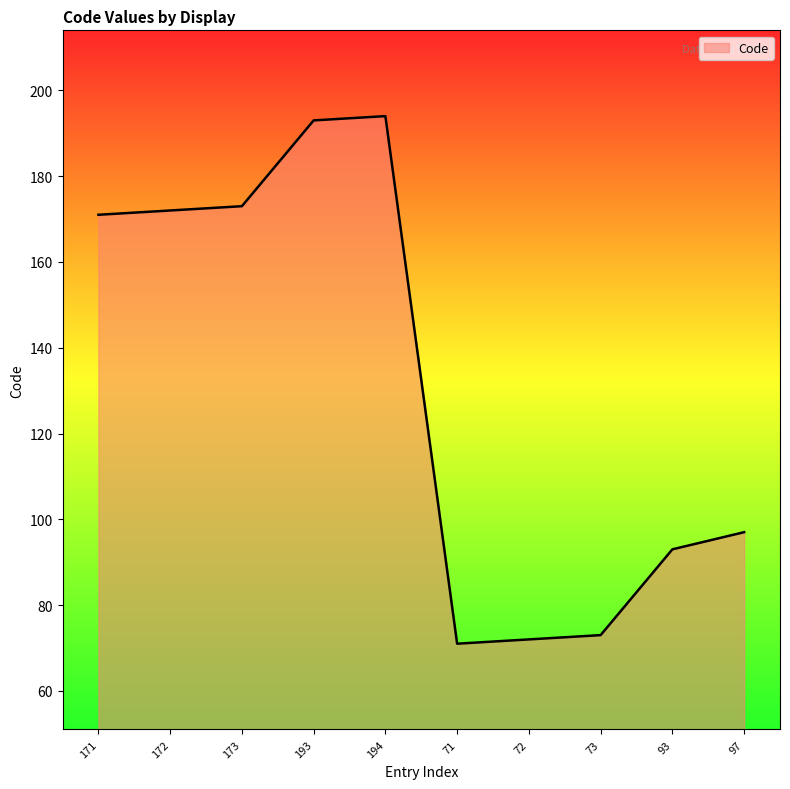

What is the change in value from 193 to 97?

-96